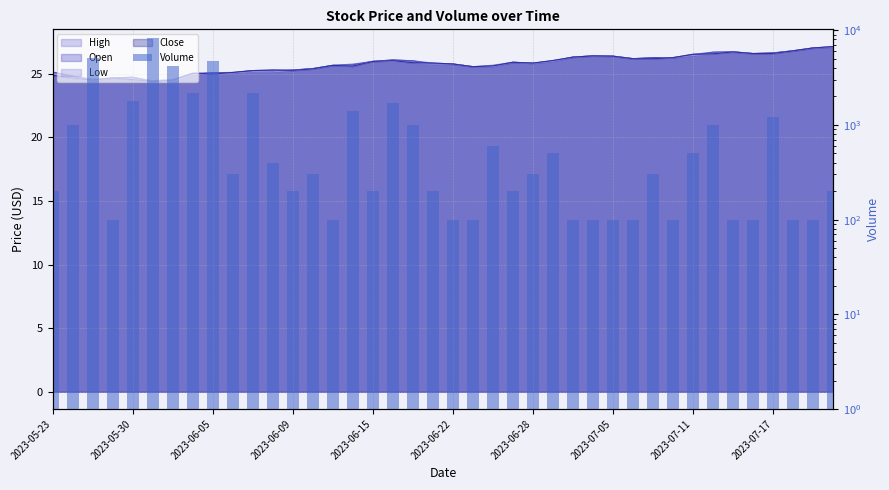

Between 11 and 2023-06-28, which is larger?

2023-06-28